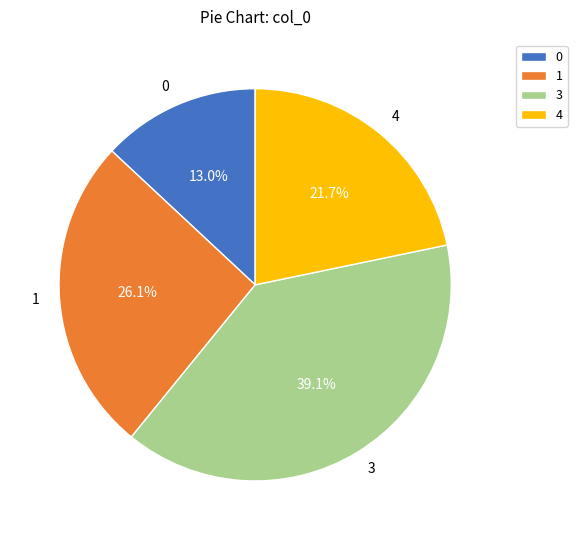

Between 1 and 3, which is larger?

3